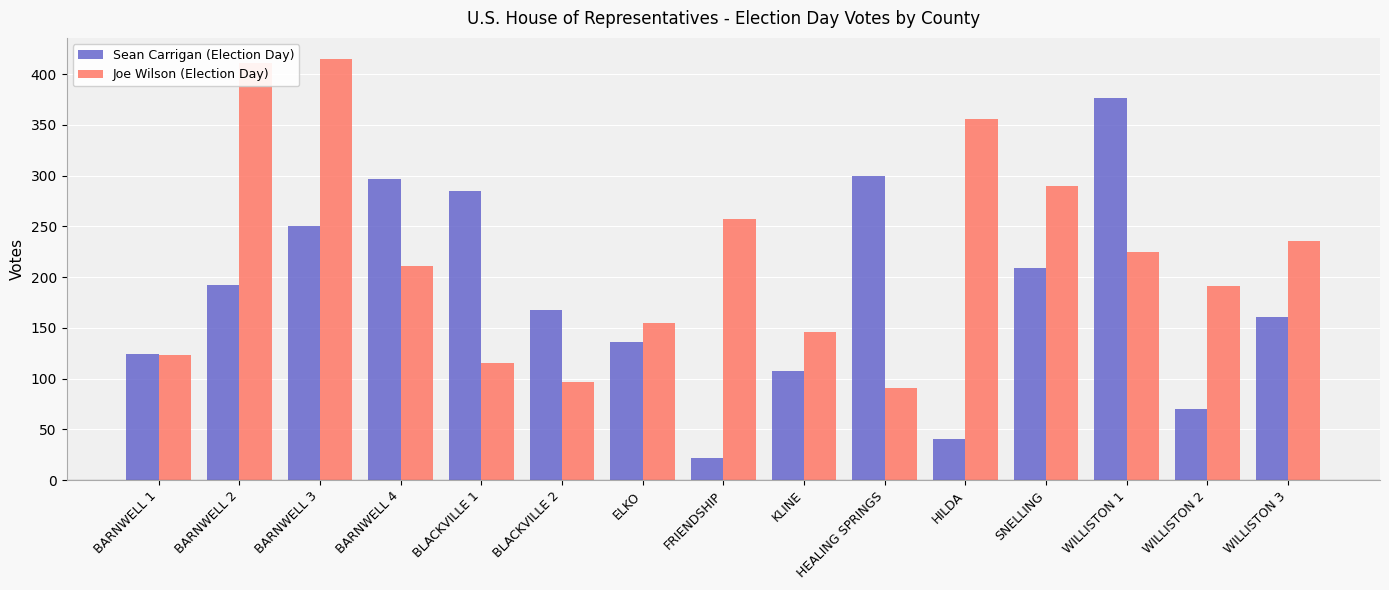

The Sean Carrigan (Election Day) series shows 70 at WILLISTON 2. True or false?

True